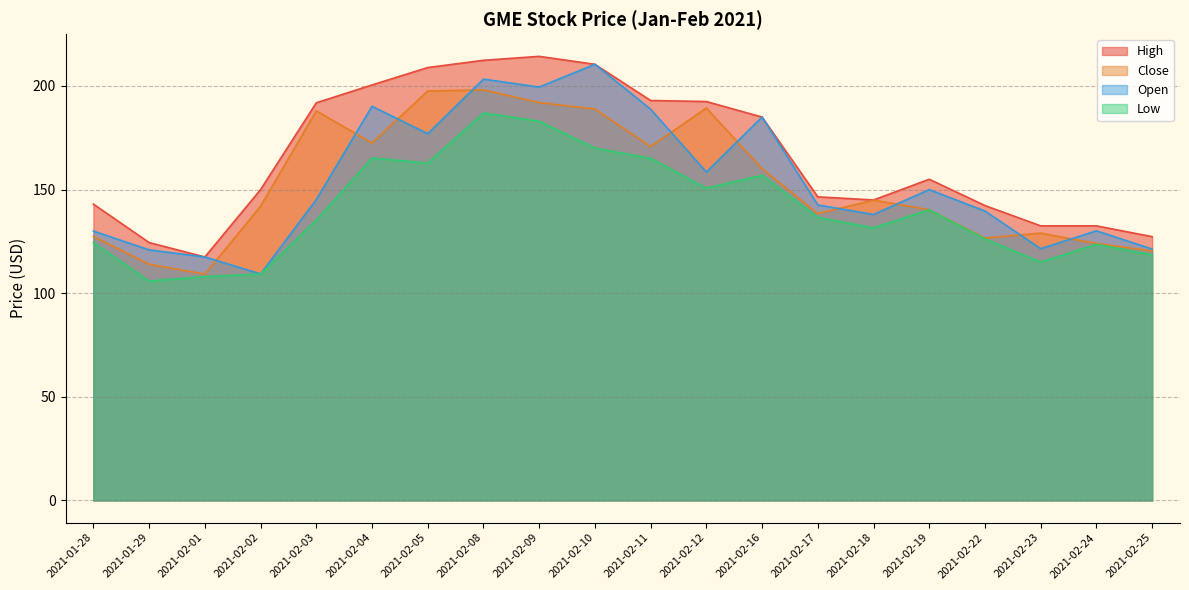

Reading right to left, transcribe all the data shown in this chart.

High: 127.3	132.5	132.5	142.3	155.0	145.0	146.5	185.0	192.5	193.0	210.5	214.3	212.4	208.9	200.5	191.9	150.0	117.5	124.4	143.0
Close: 120.4	124.0	129.0	126.6	140.3	144.9	138.4	160.1	189.4	170.8	188.9	192.0	198.1	197.6	172.5	188.0	142.0	109.2	114.0	127.4
Open: 121.3	130.1	121.5	139.6	150.0	138.0	142.6	185.0	158.5	188.8	210.5	199.5	203.3	177.0	190.2	145.2	109.3	117.5	120.9	130.0
Low: 118.5	123.6	115.0	126.2	140.3	131.5	136.6	156.9	150.7	165.1	170.0	183.0	187.0	162.8	165.2	135.3	109.3	108.0	105.9	124.4